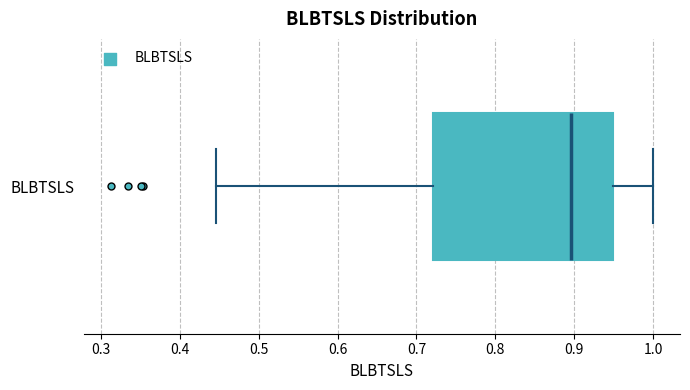

Transcribe this box plot: give where the median line is, the range the box spans, and where the two whiskers end, as read against the x-axis. The values are not printed on the chart, so give them approximately, as read against the axis.

median 0.90, box 0.72 to 0.95, whiskers 0.45 to 1.00